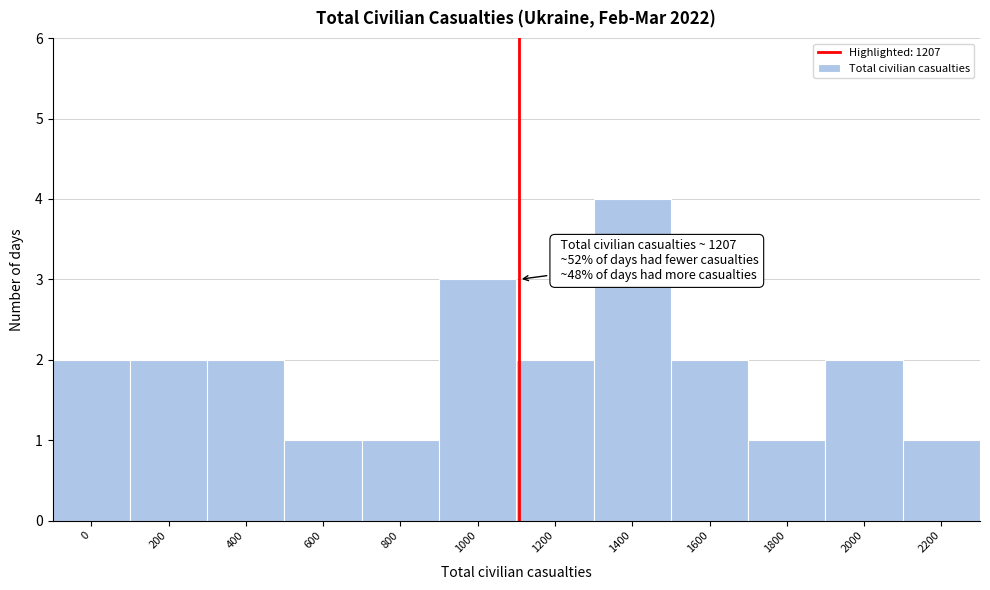

Reading left to right, what are all the values shown in this chart?

0=2	200=2	400=2	600=1	800=1	1000=3	1200=2	1400=4	1600=2	1800=1	2000=2	2200=1